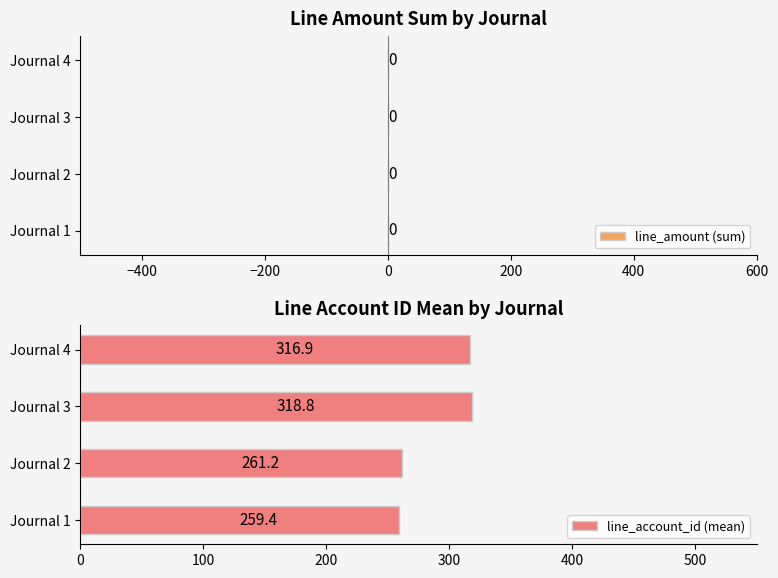

Are the bars horizontal?

Yes